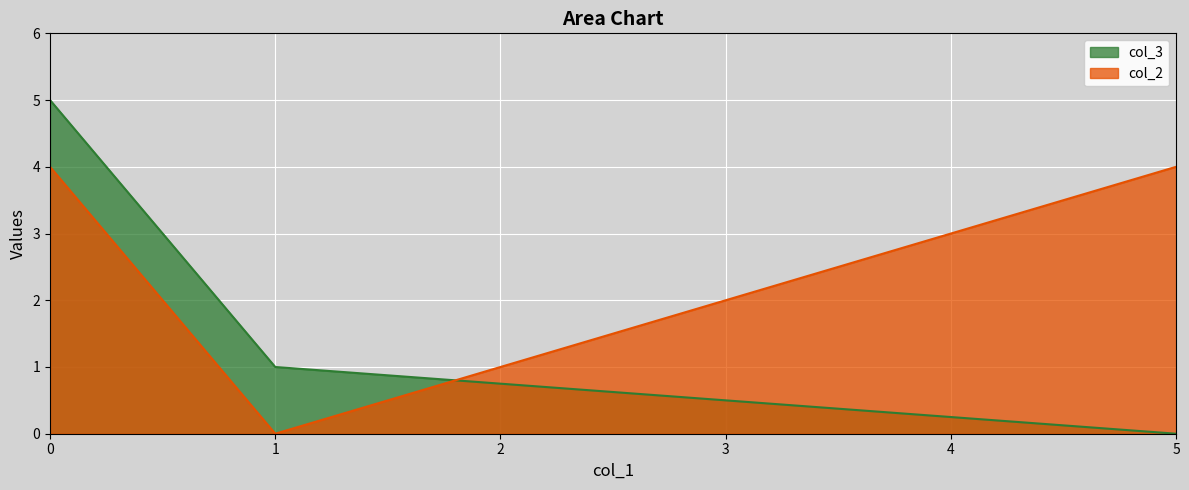

What is the approximate value of col_2 at 5?

4